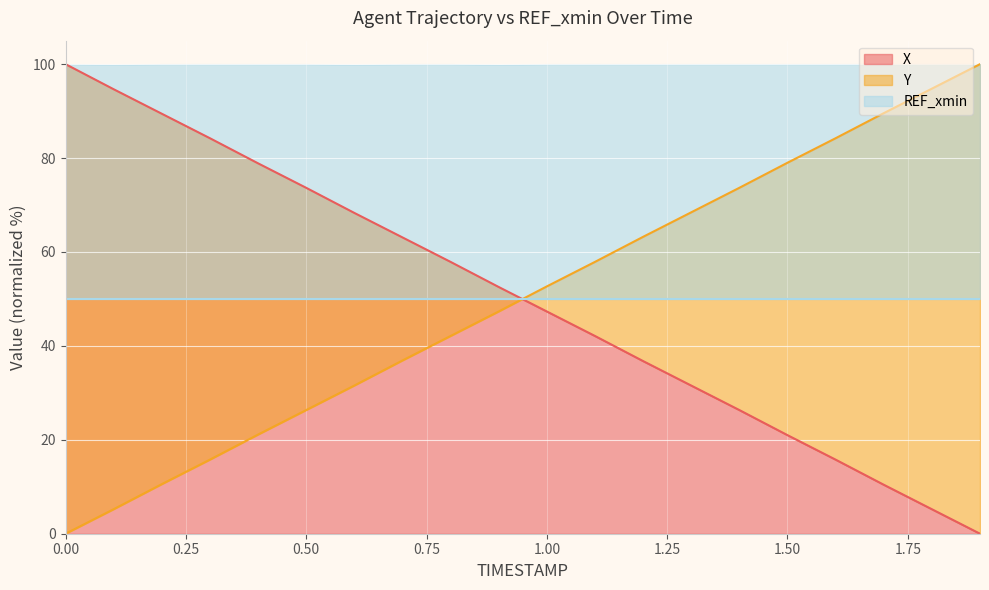

What is the average value of the Y series?

50.0